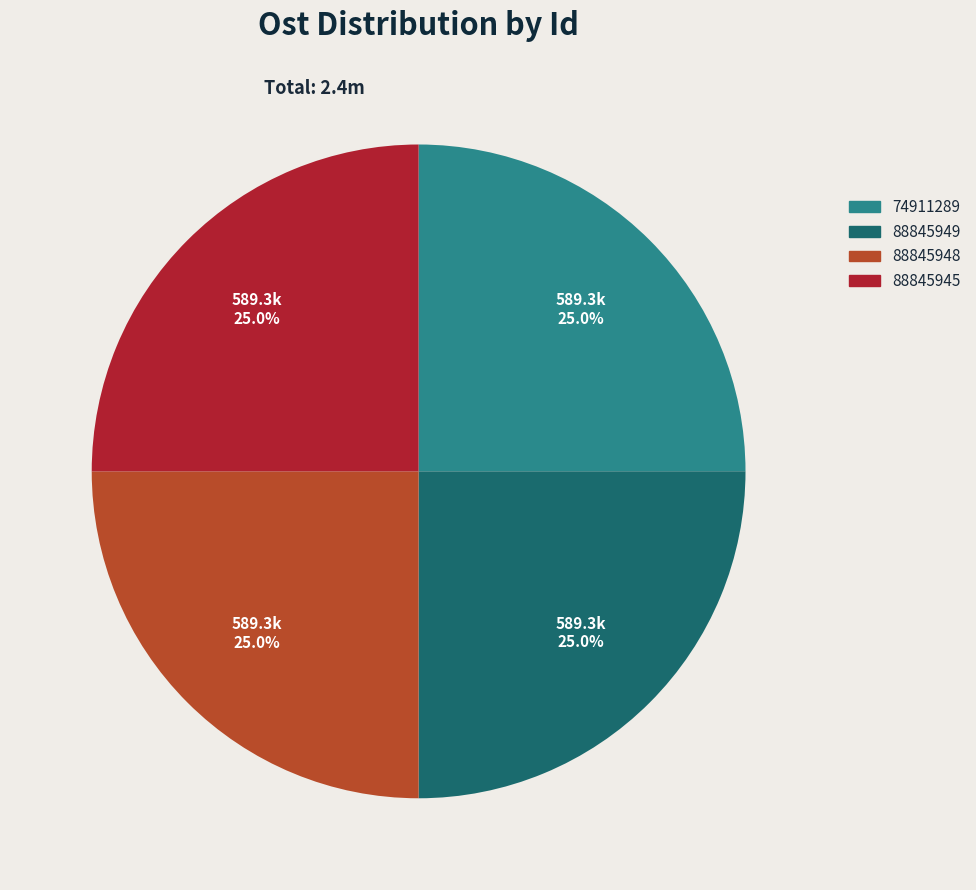

Is it true that 88845948 is 25% of the pie?

True